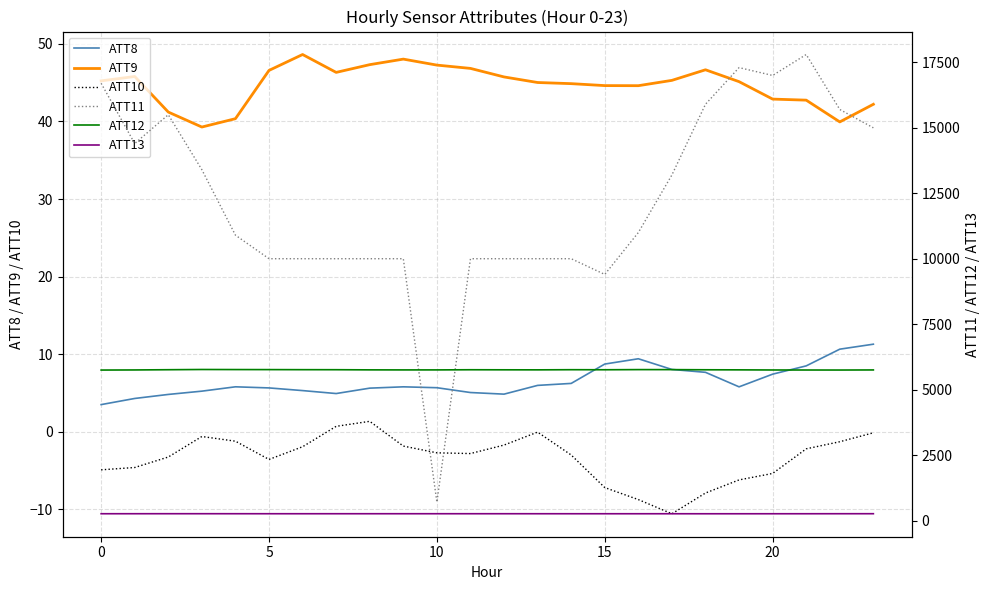

Which category has the lowest value in the ATT8 series?

0